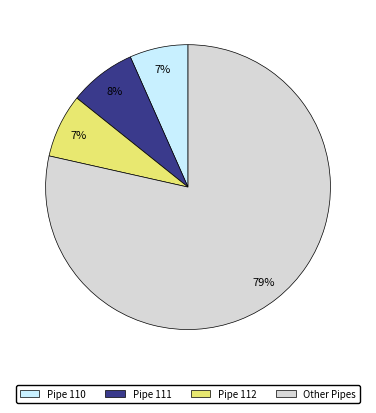

How many segments does this pie chart have?

4